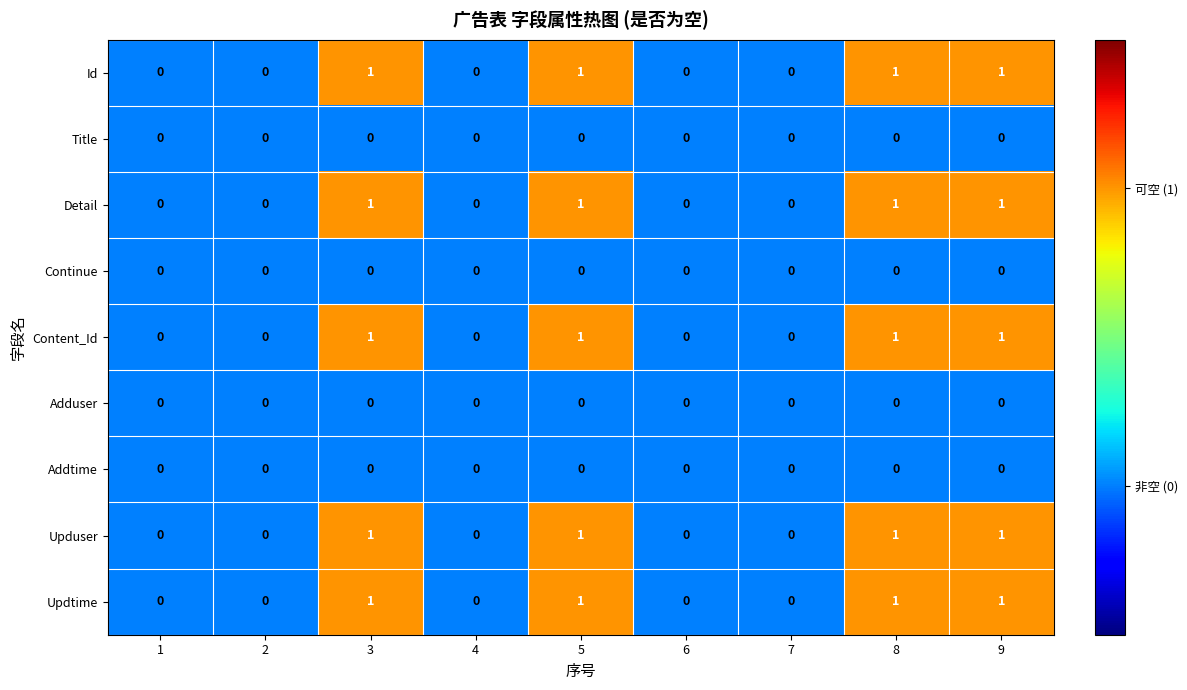

What is the maximum value shown in the chart?

1